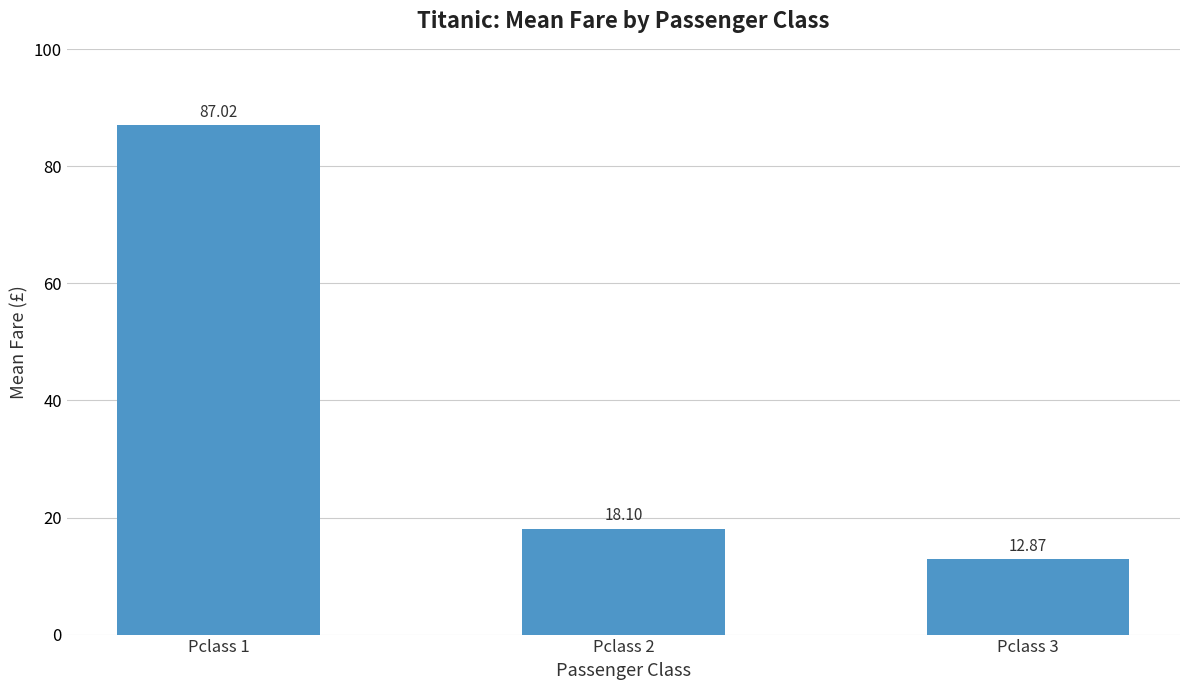

Approximately how many times larger is the value at Pclass 1 compared to Pclass 2?

4.8